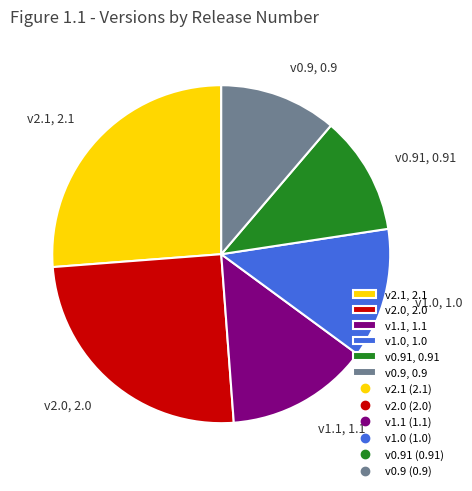

Is there any slice that represents more than half of the pie?

No